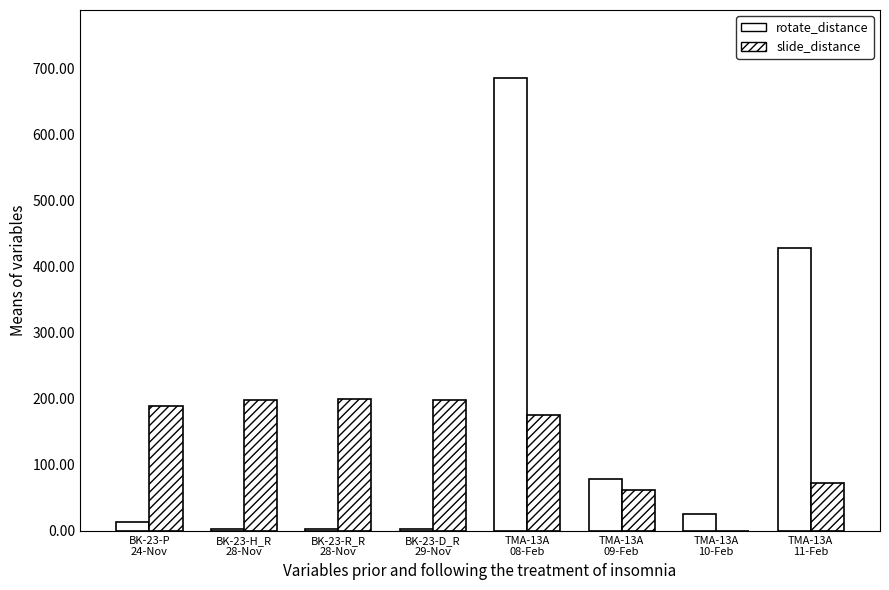

Is it true that slide_distance equals 357.2 at BK-23-D_R
29-Nov?

False